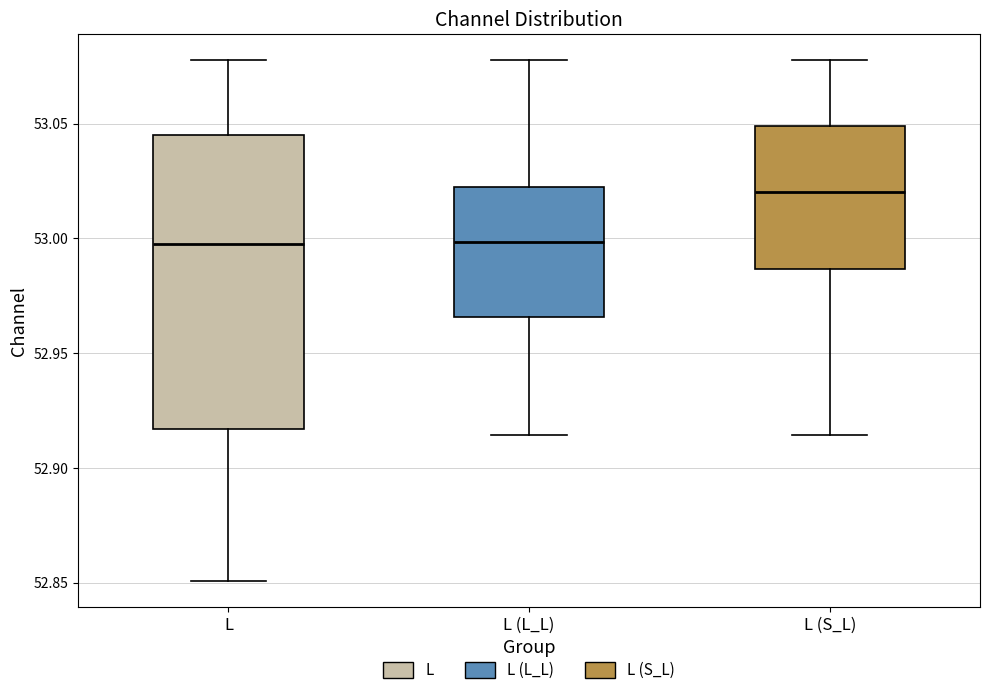

Which box is the tallest, from its lower edge to its upper edge?

L